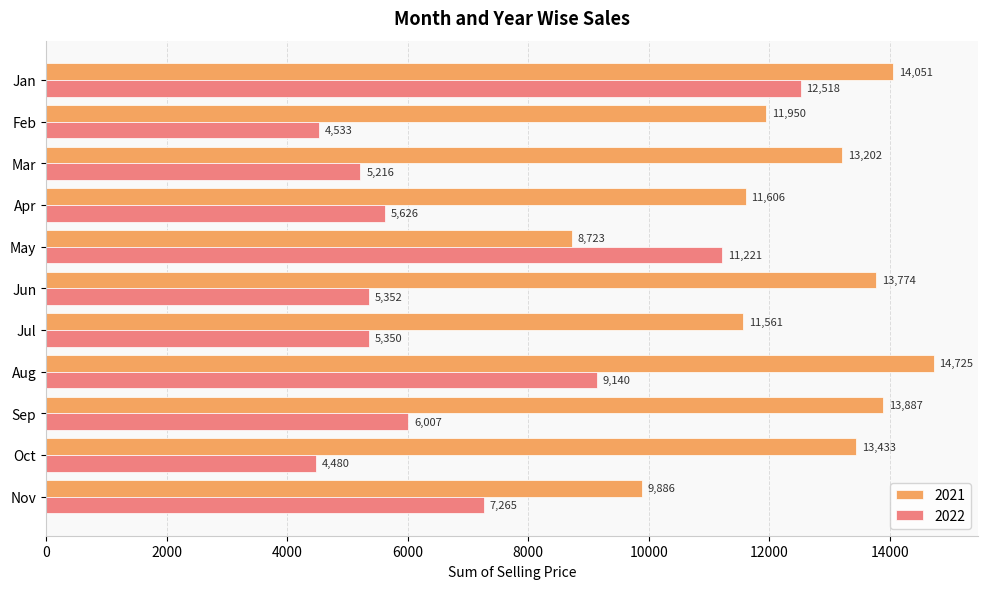

The value of 2022 at Oct is 980.1. True or false?

False